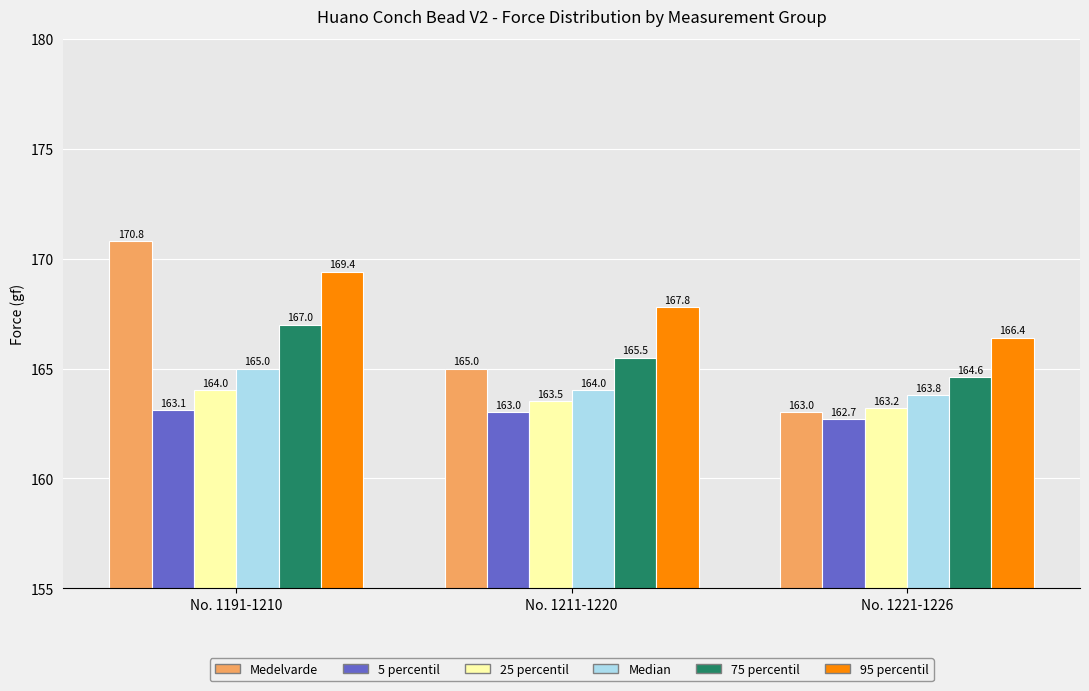

Reading left to right, what are all the values shown in this chart?

Medelvarde: No. 1191-1210=170.8	No. 1211-1220=165.0	No. 1221-1226=163.0
5 percentil: No. 1191-1210=163.1	No. 1211-1220=163.0	No. 1221-1226=162.7
25 percentil: No. 1191-1210=164.0	No. 1211-1220=163.5	No. 1221-1226=163.2
Median: No. 1191-1210=165.0	No. 1211-1220=164.0	No. 1221-1226=163.8
75 percentil: No. 1191-1210=167.0	No. 1211-1220=165.5	No. 1221-1226=164.6
95 percentil: No. 1191-1210=169.4	No. 1211-1220=167.8	No. 1221-1226=166.4